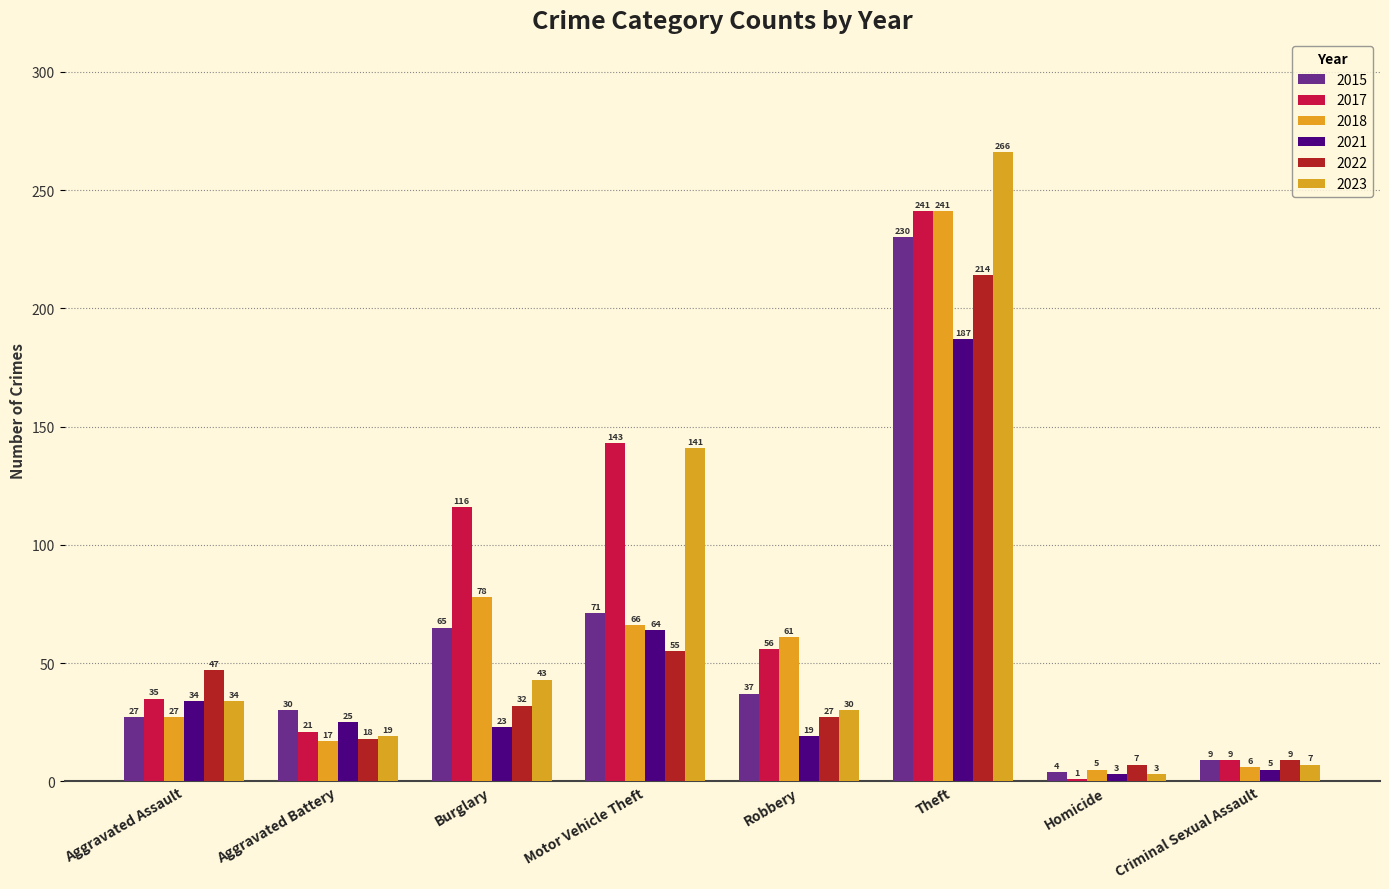

What is the total value across all series at Theft?

1379